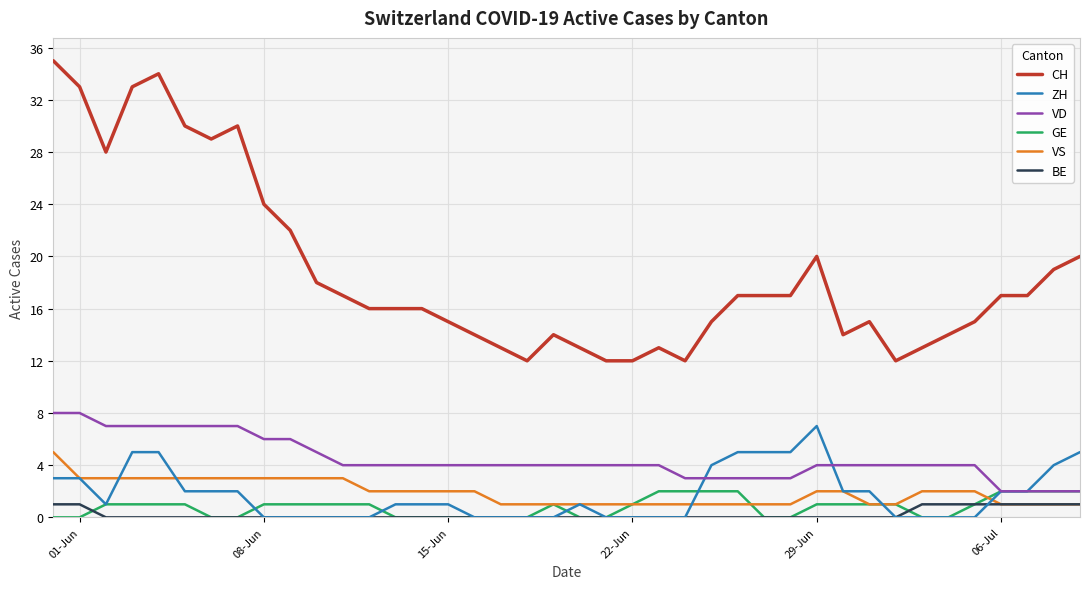

Does the chart display data point markers on the line(s)?

No